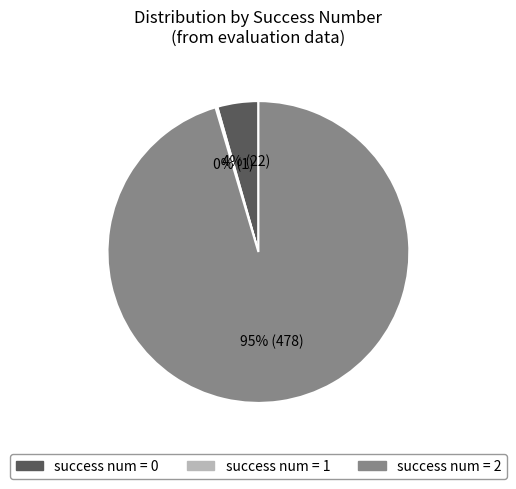

To the nearest percent, what is the average slice percentage?

33%